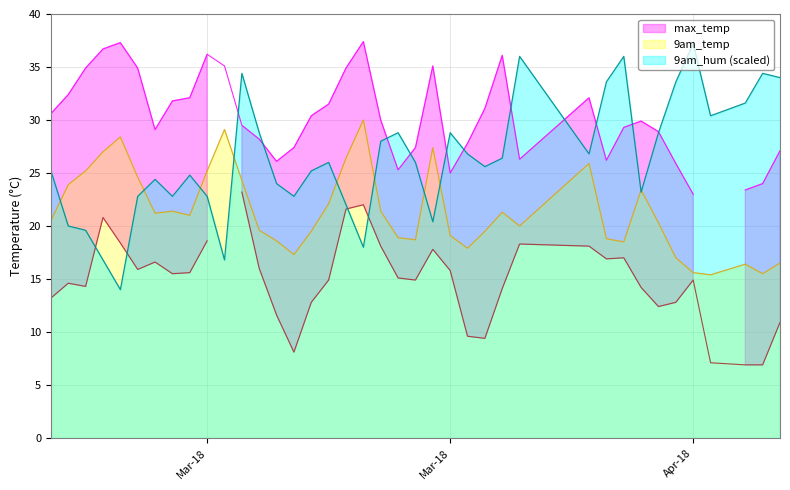

At how many categories does at least one series exceed 21?

39